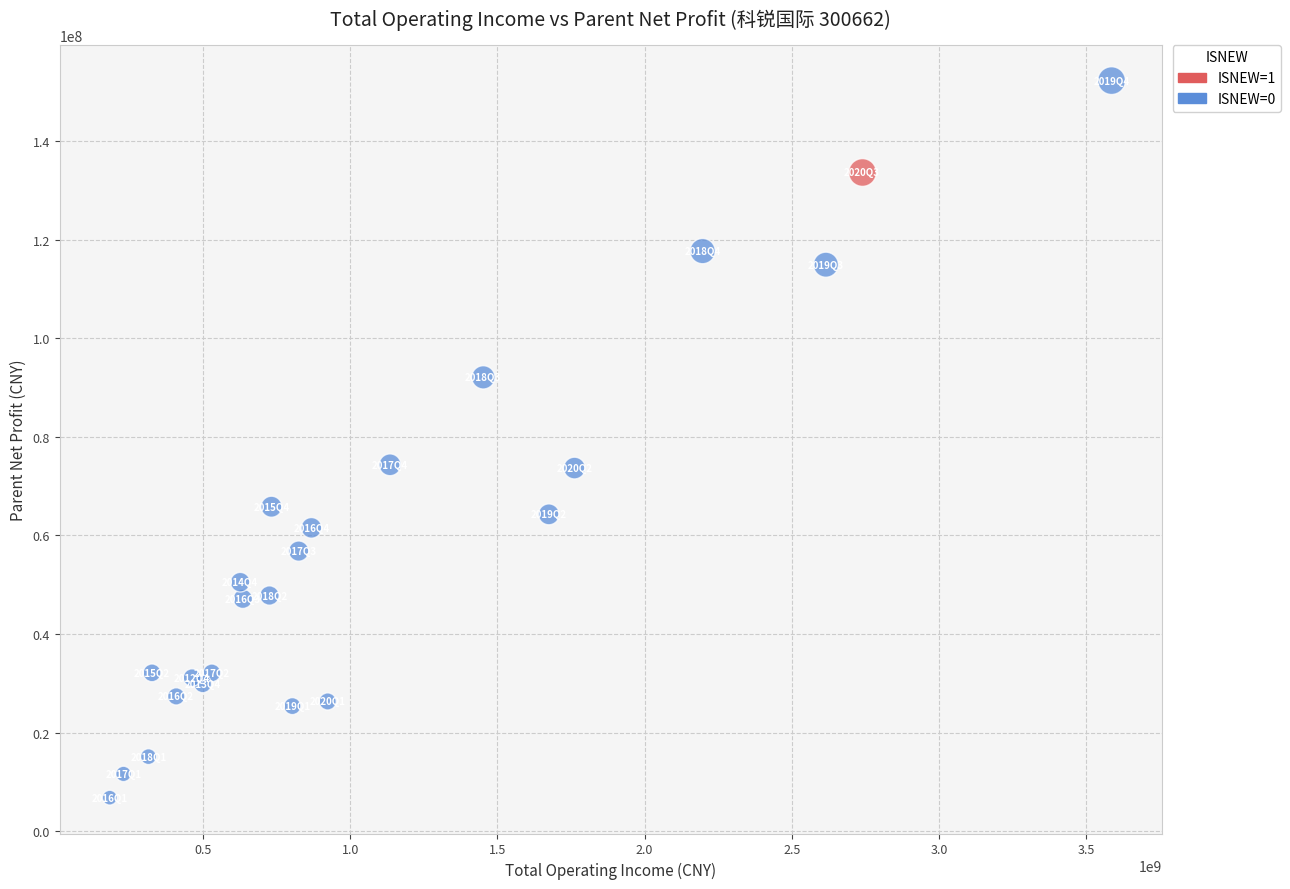

What are all the series names shown in the legend?

ISNEW=1, ISNEW=0